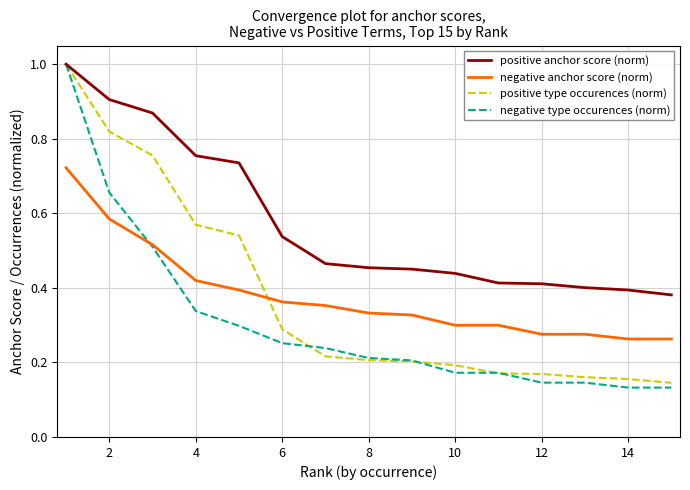

Which series ends up on top after the final intersection of negative anchor score (norm) and negative type occurences (norm)?

negative anchor score (norm)